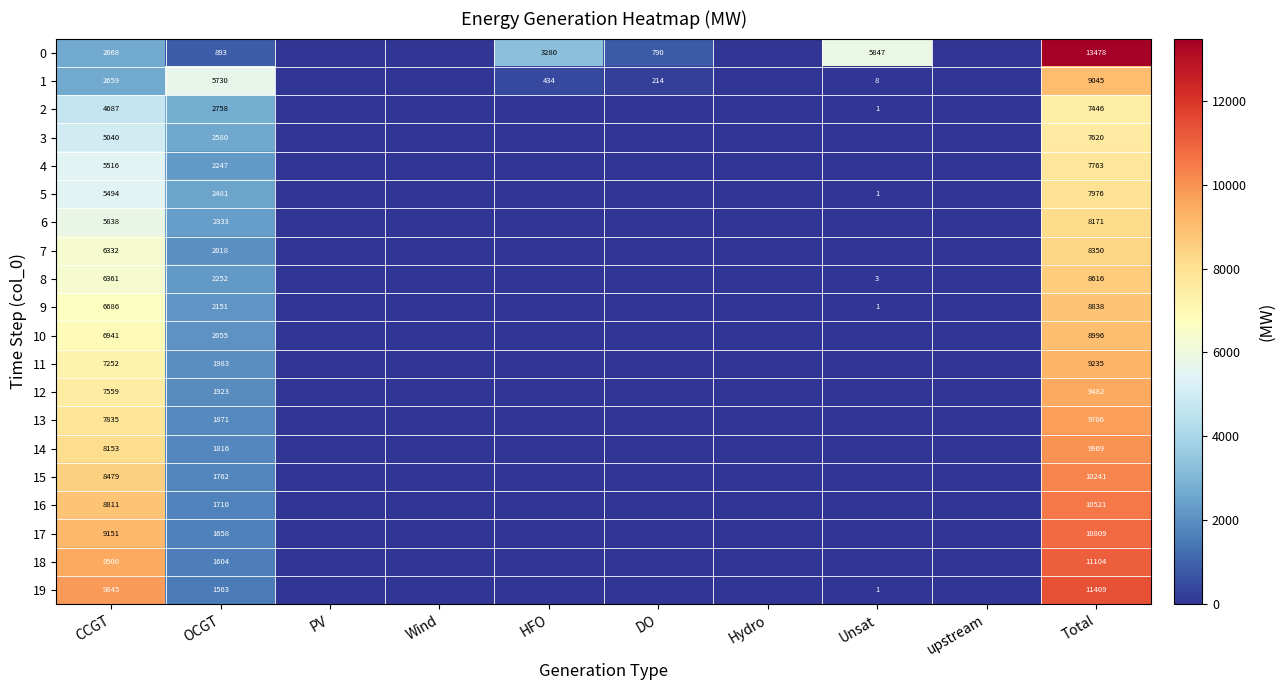

What is the spread (max minus min) of values at CCGT?

7186